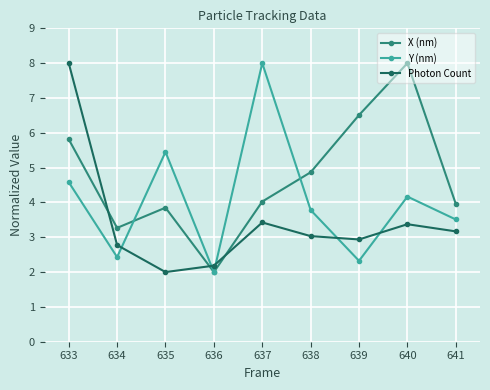

Which series ends up on top after the final intersection of X (nm) and Y (nm)?

X (nm)